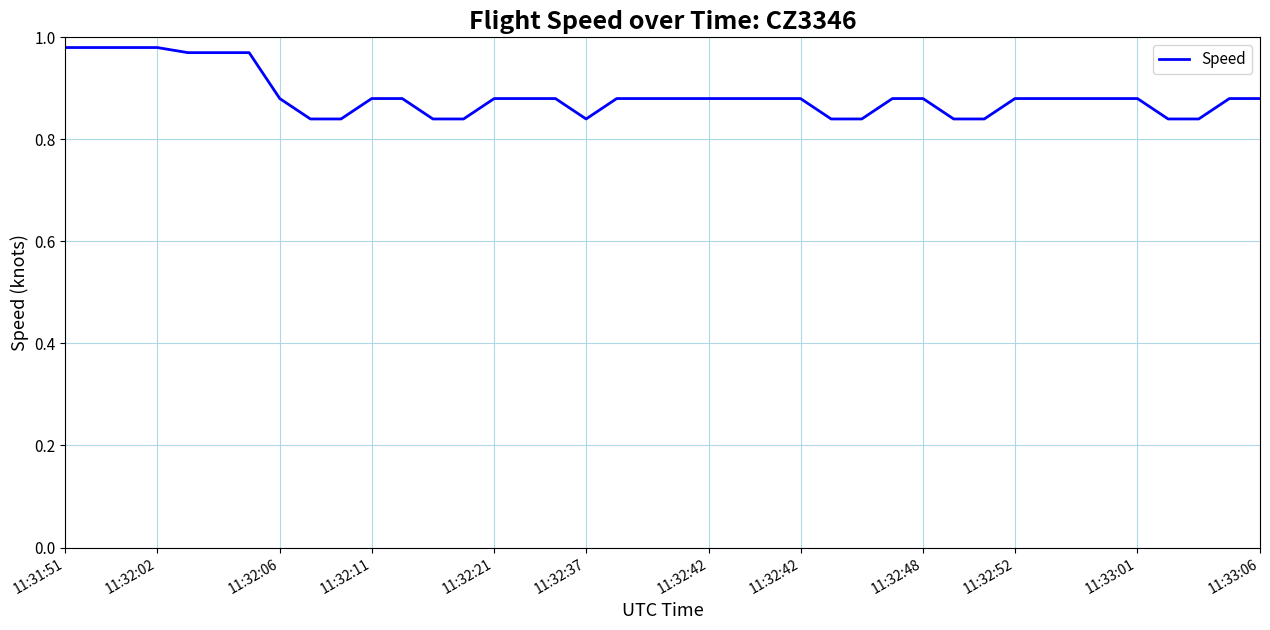

How many lines are shown in the chart?

1